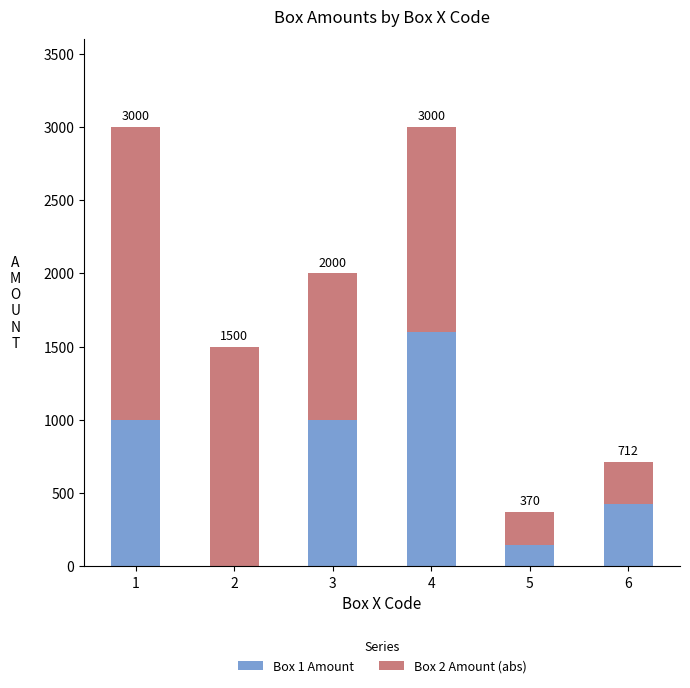

What is the average value of the Box 1 Amount series?

695.2